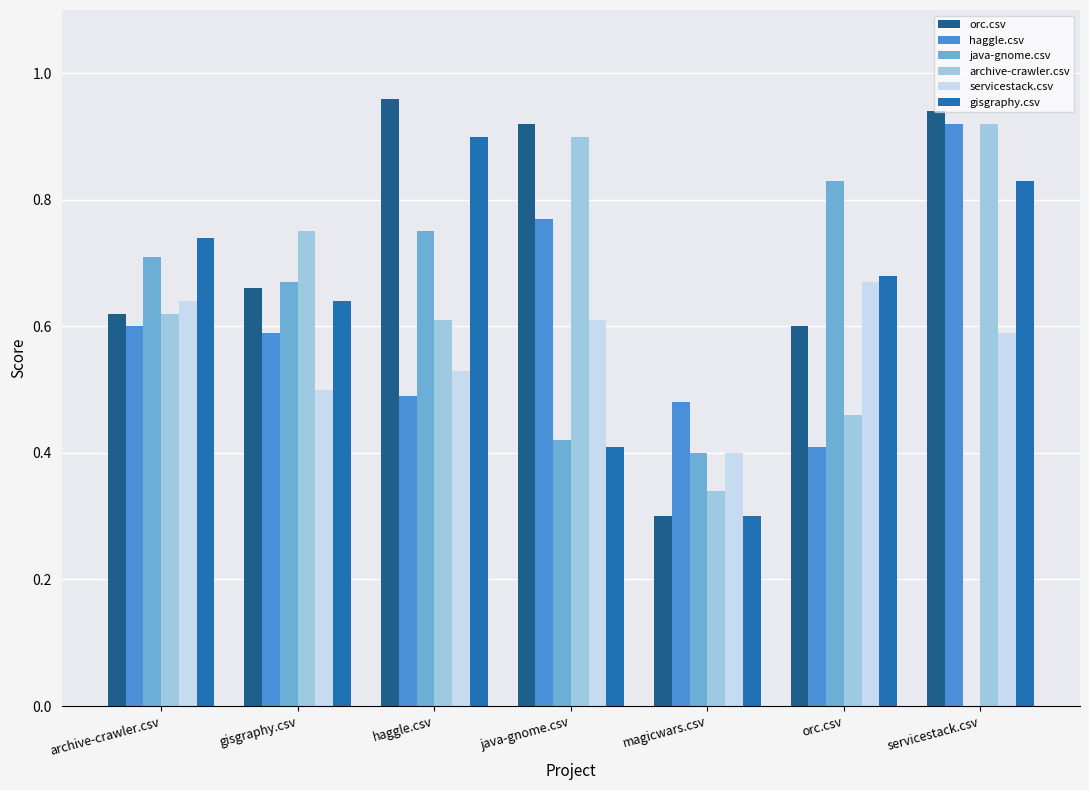

Is the value of orc.csv at gisgraphy.csv greater than the value of java-gnome.csv at orc.csv?

No